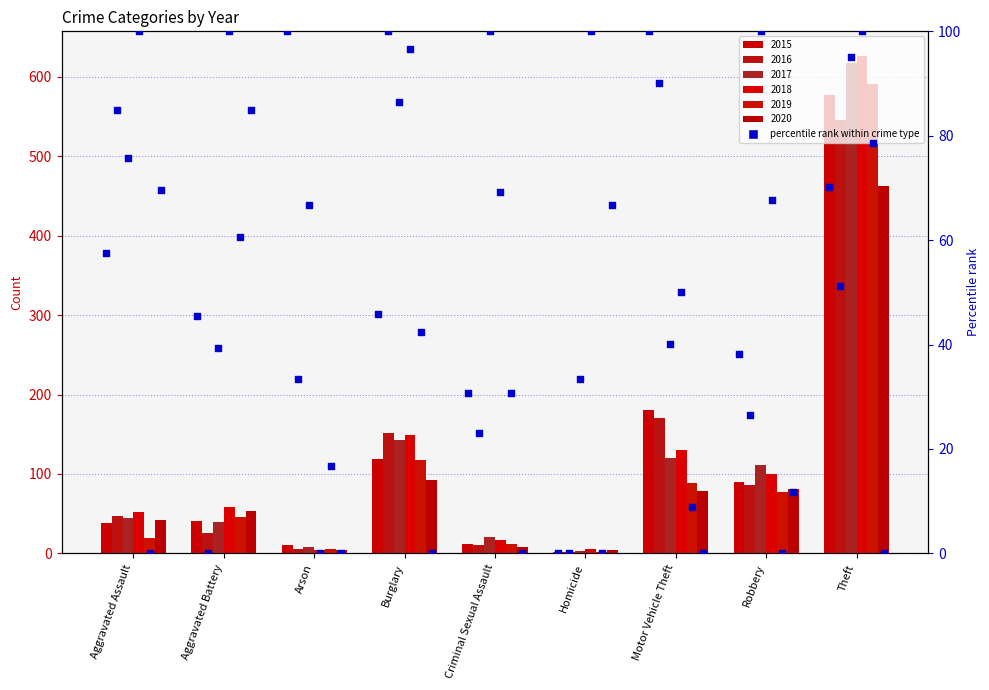

Which series has the largest total across all categories?

2018